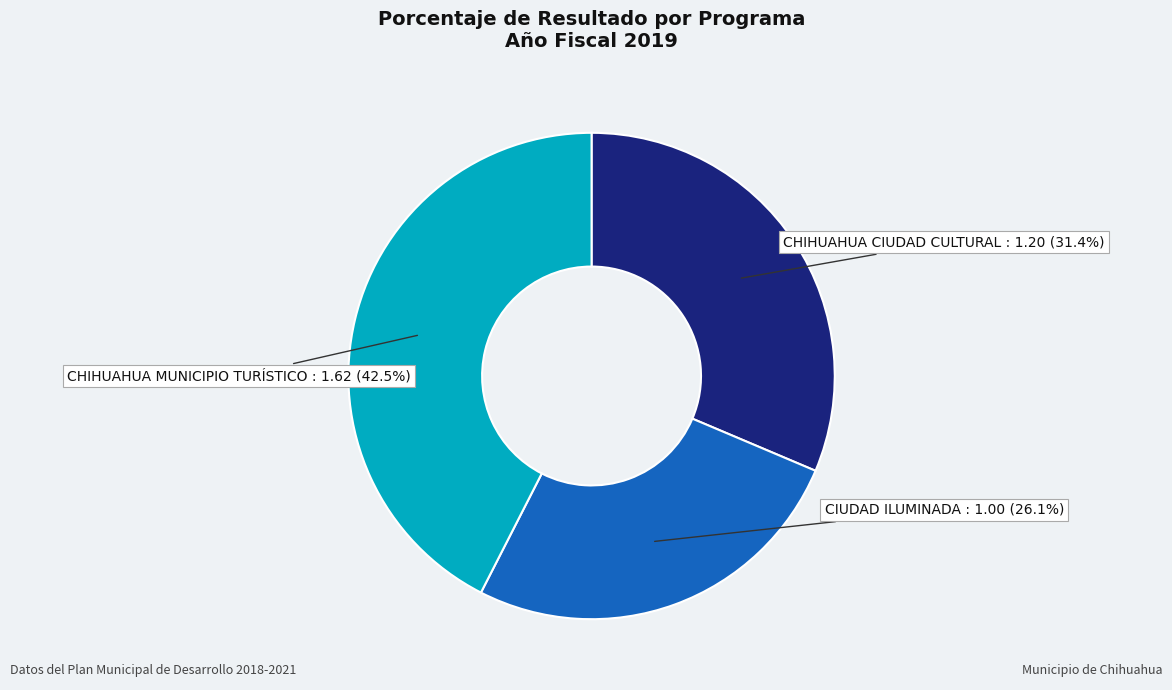

To the nearest percent, what is the difference between the largest and smallest slice percentages?

16%